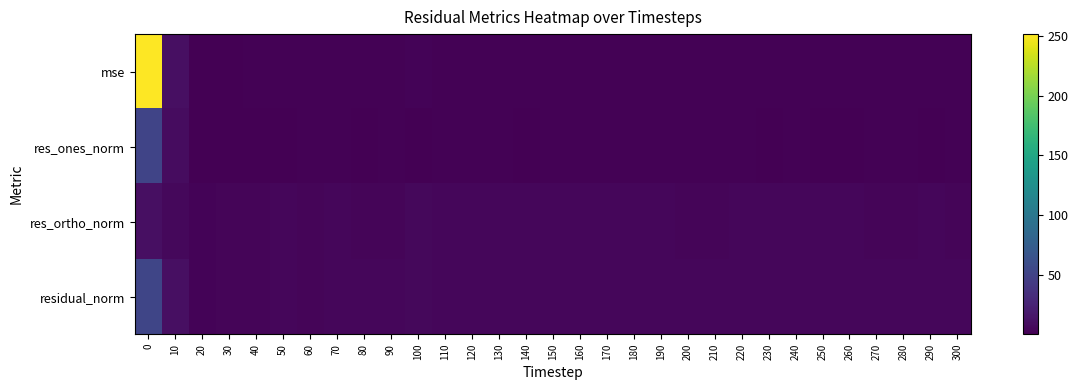

What is the difference between the highest and lowest values at 150?

3.2